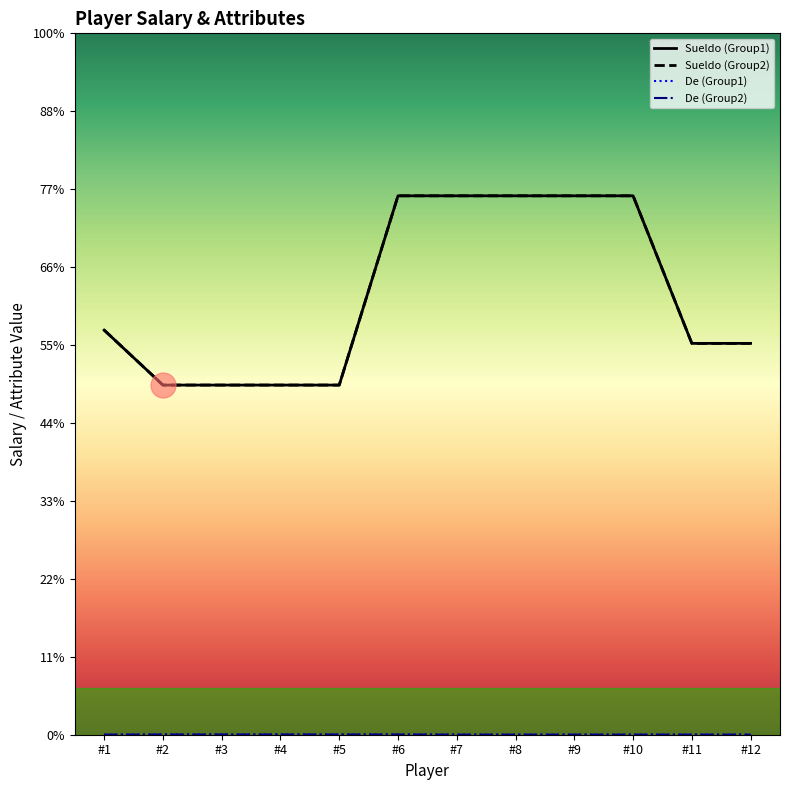

True or false: Sueldo (Group2) and De (Group1) cross at least once.

False